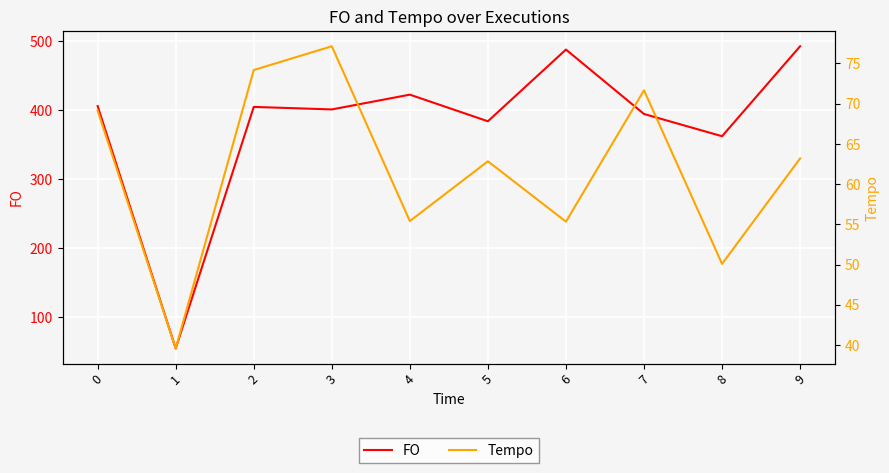

How many data points in FO are above 405?

5